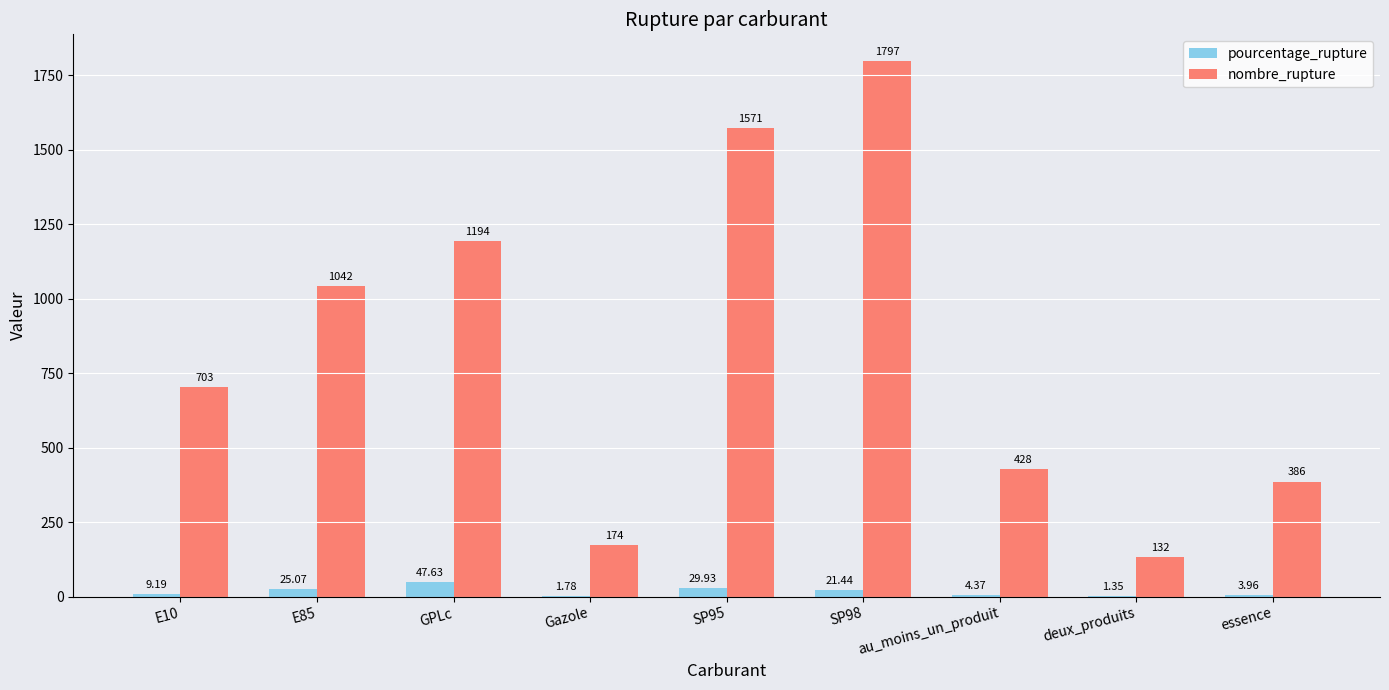

What is the sum of the nombre_rupture values at essence and E10?

1089.0